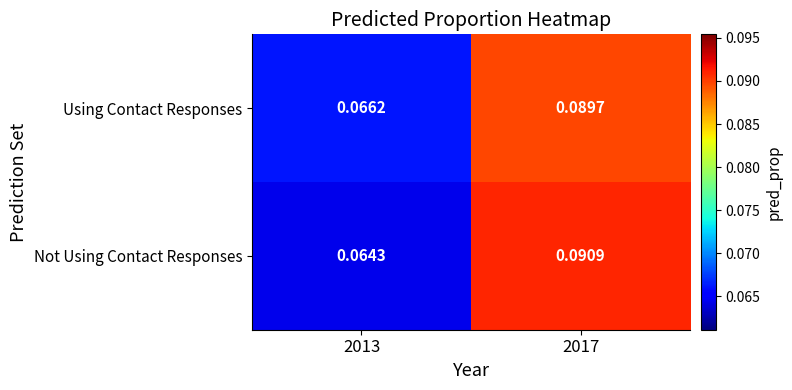

How many data points does each series have?

2